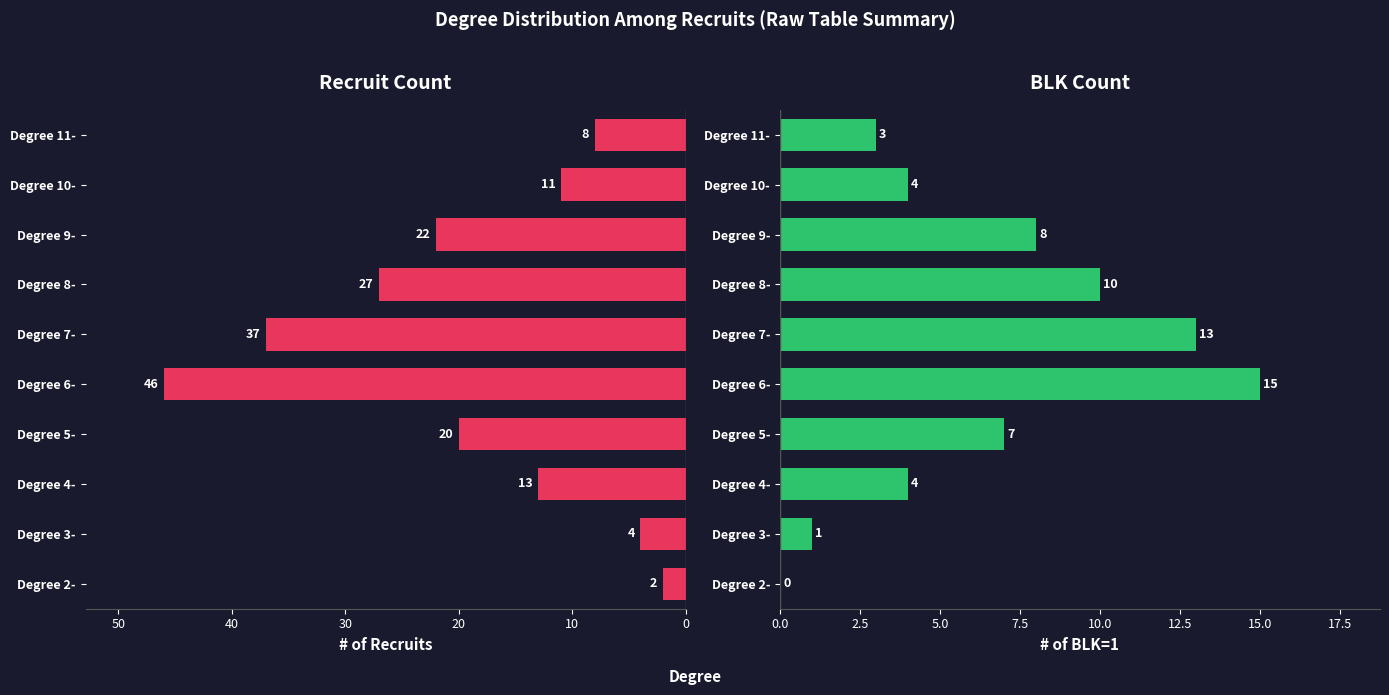

Does the chart contain any negative values?

No